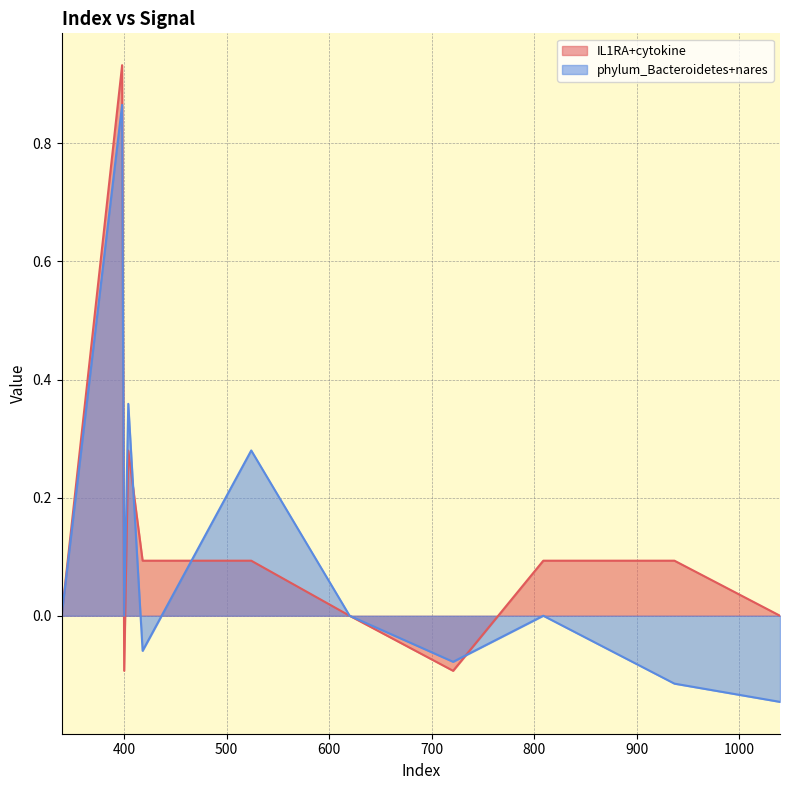

Where is IL1RA+cytokine nearest to the value 0?

339